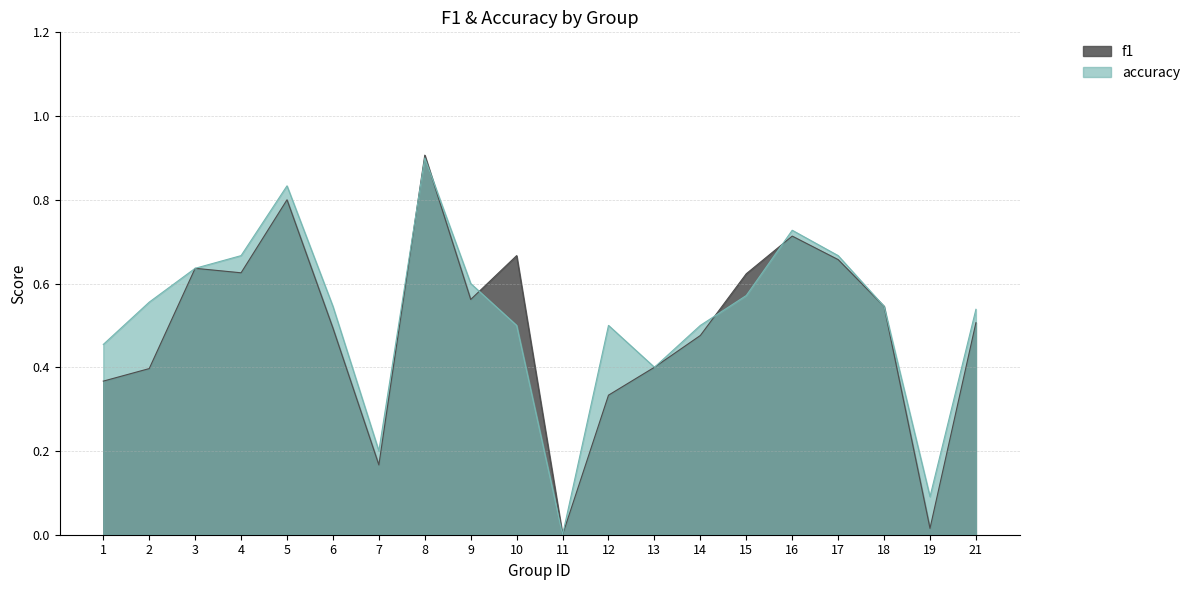

Rank the series at 6 from lowest to highest value.

f1, accuracy